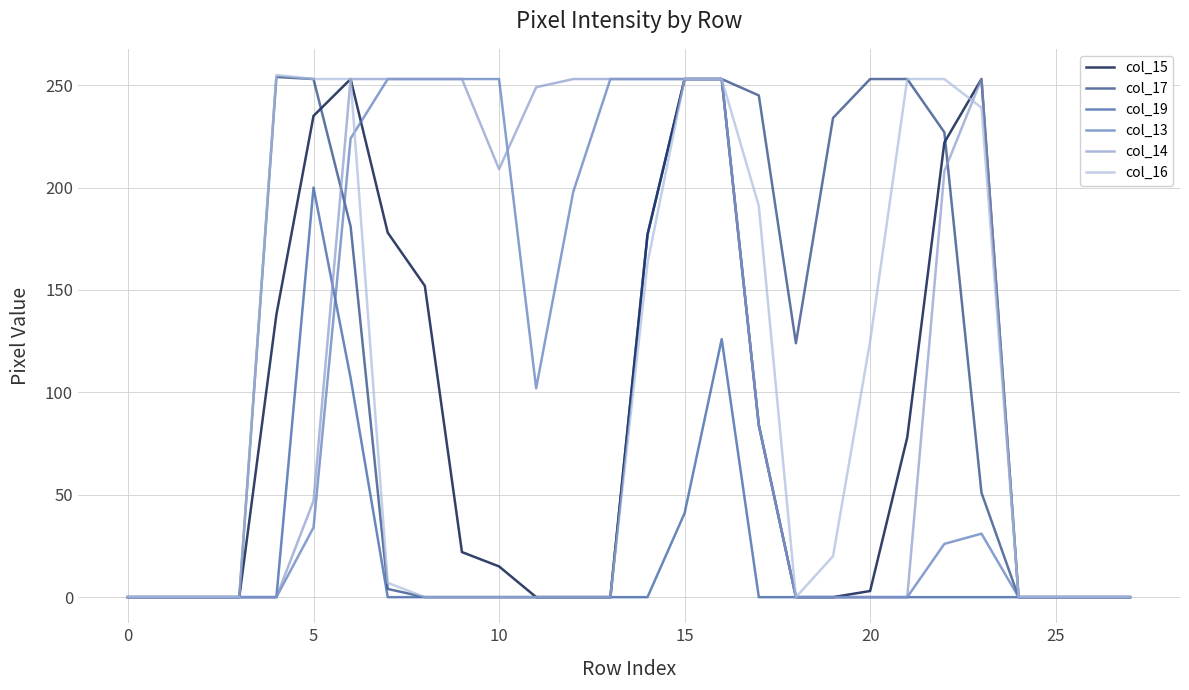

What is the maximum value shown in the chart?

255